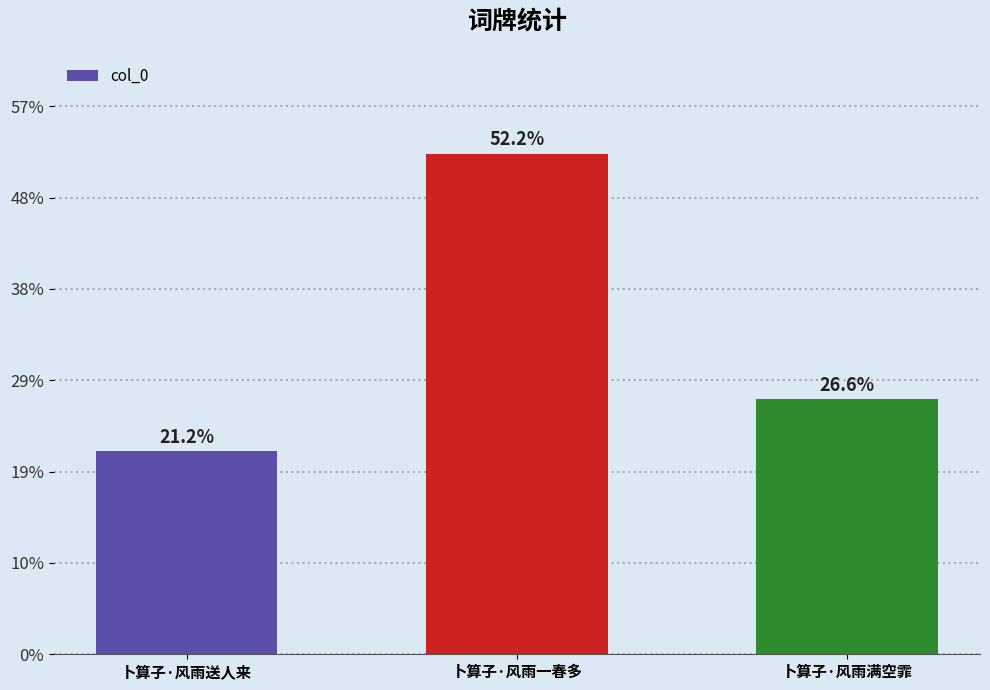

Is it true that the value at 卜算子·风雨一春多 is 189646?

False